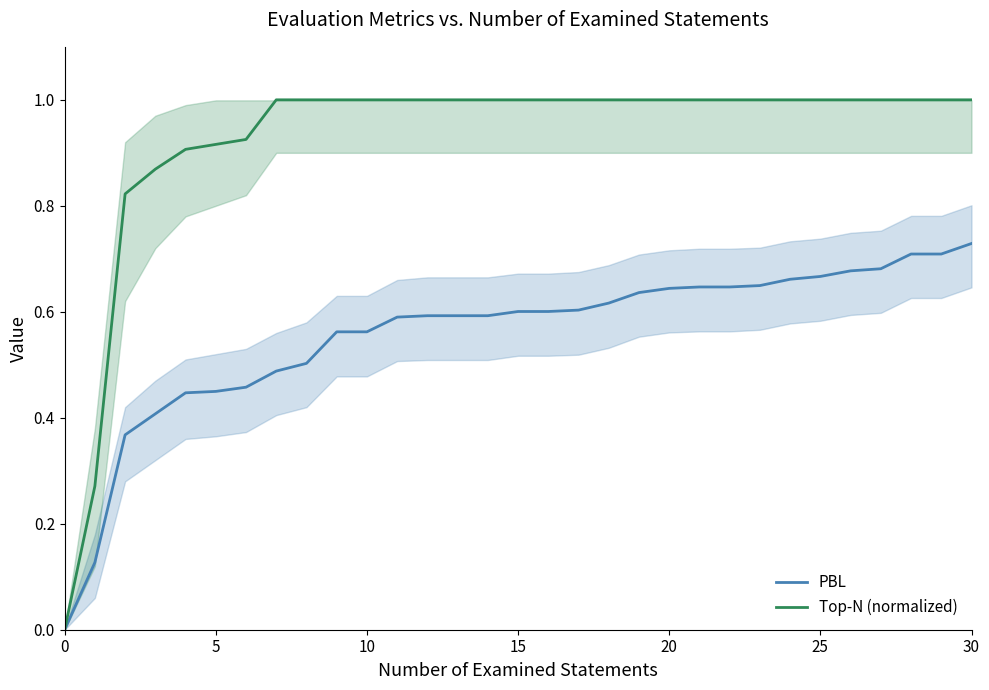

Count the number of categories in the chart.

31